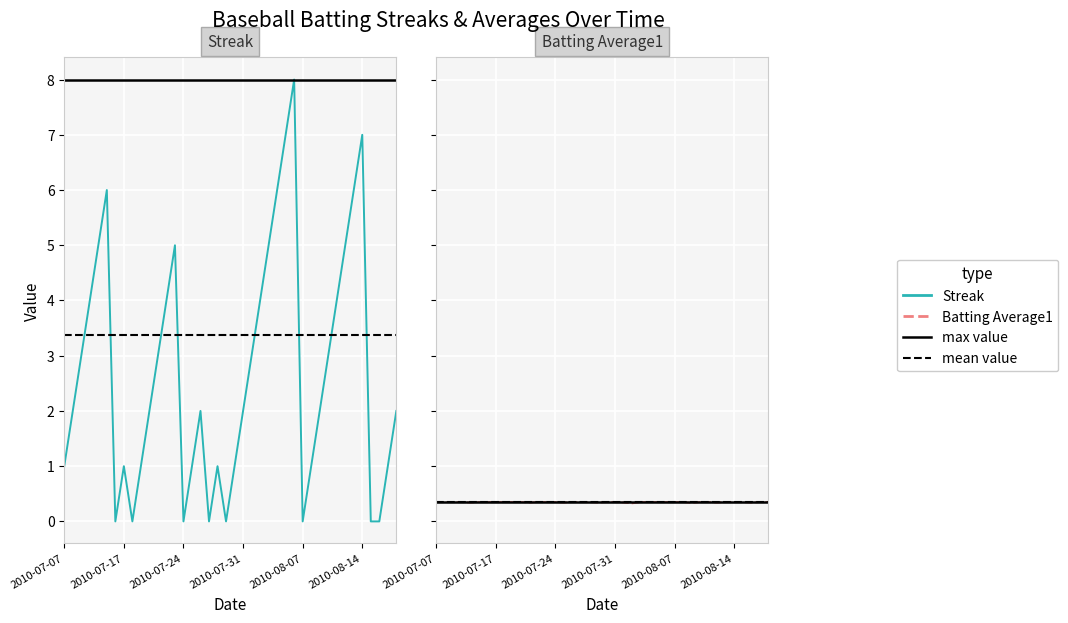

Count the number of categories in the chart.

40